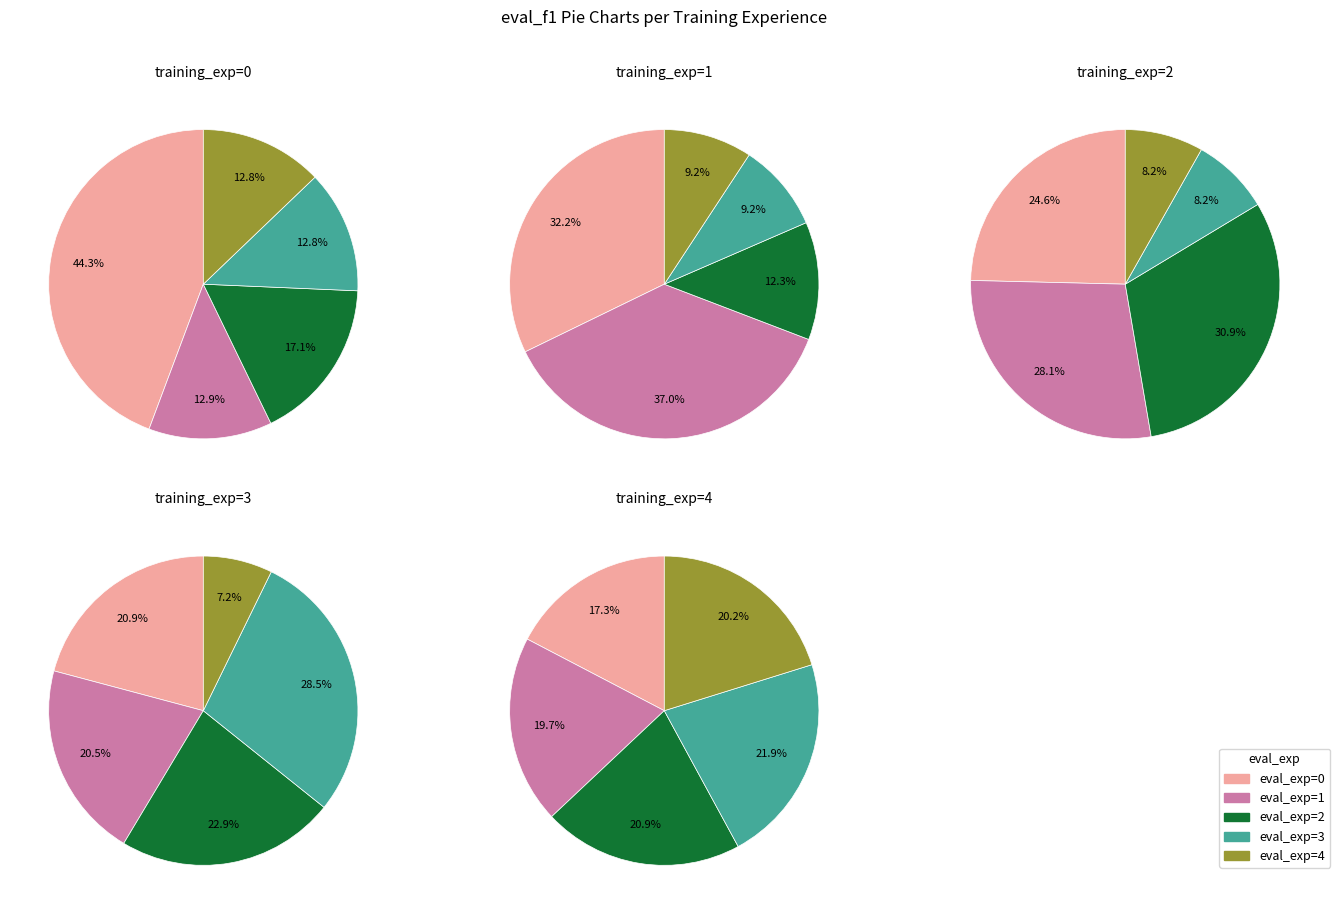

How many segments does this pie chart have?

5